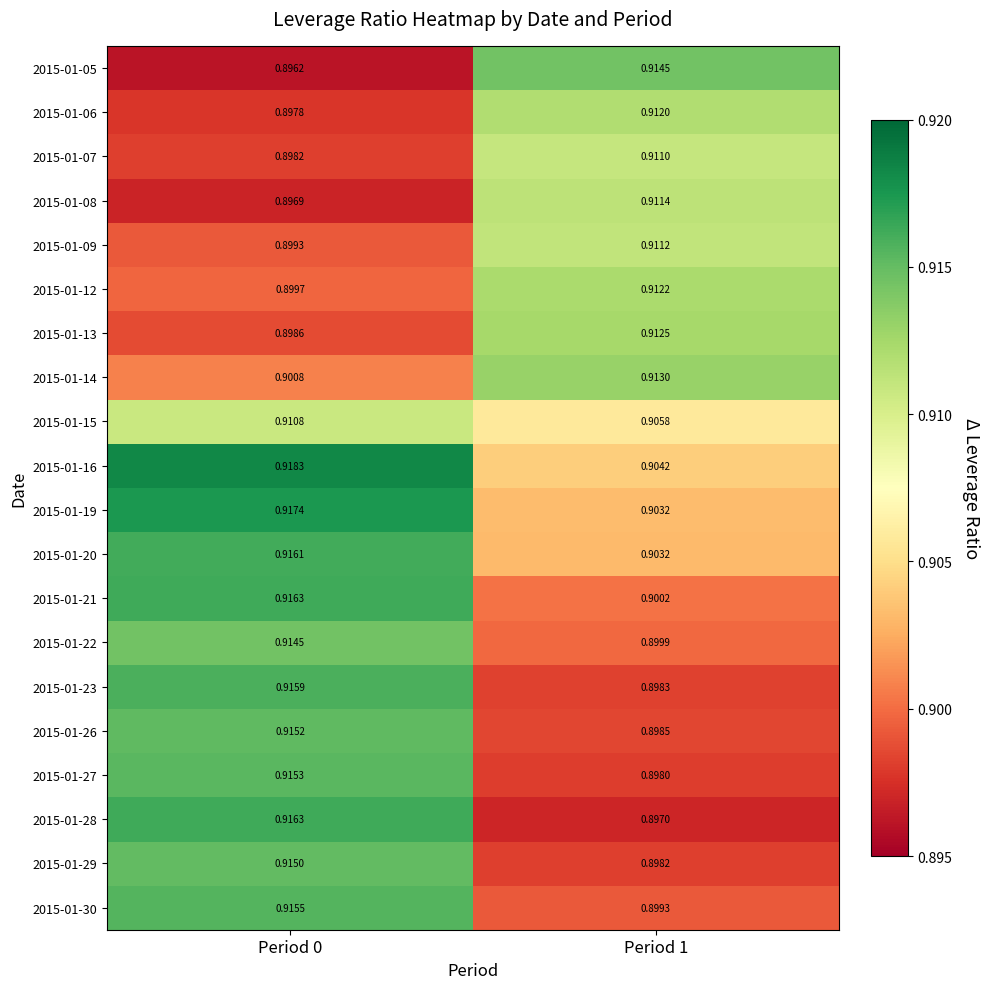

At which category is the sum across all series the highest?

Period 0